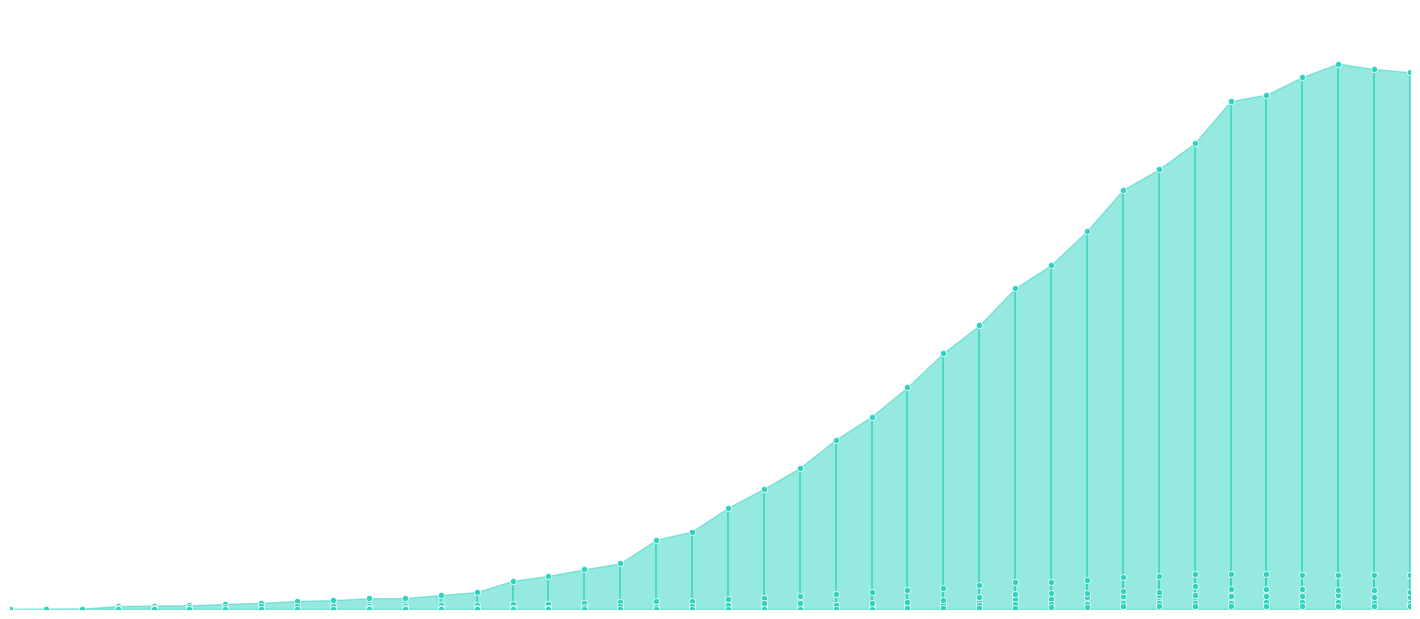

What are all the series names shown in the legend?

GR, JU, VS, BL, ZG